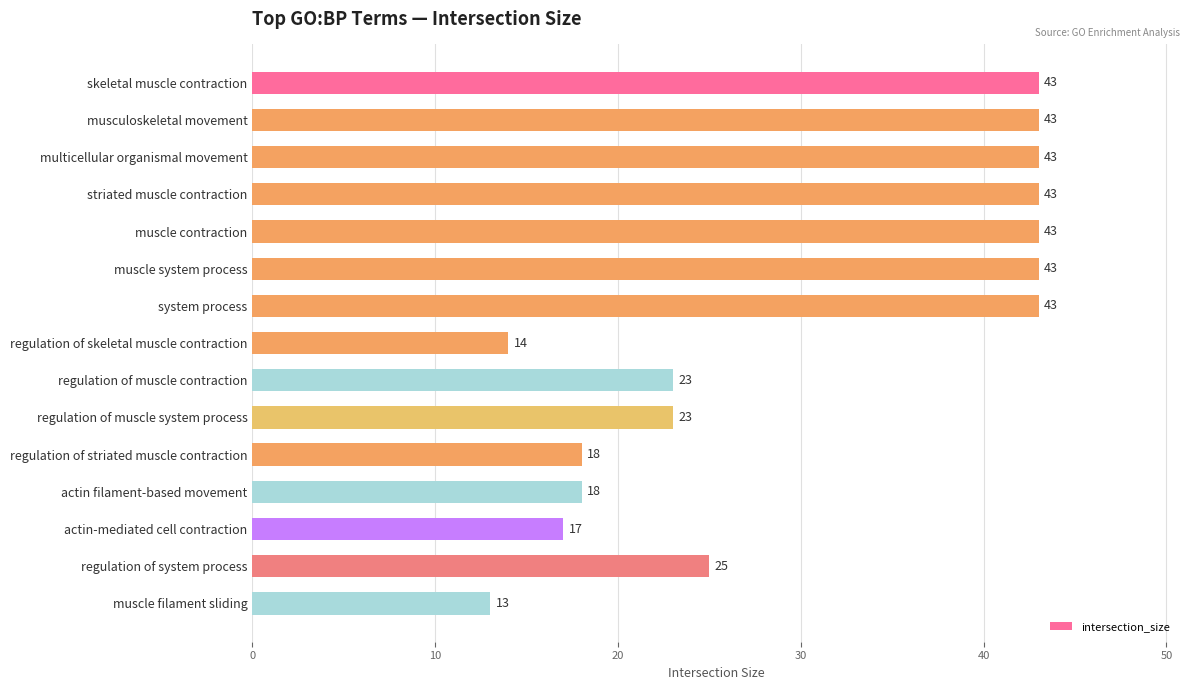

What is the ratio of the value at skeletal muscle contraction to the value at system process?

1.0